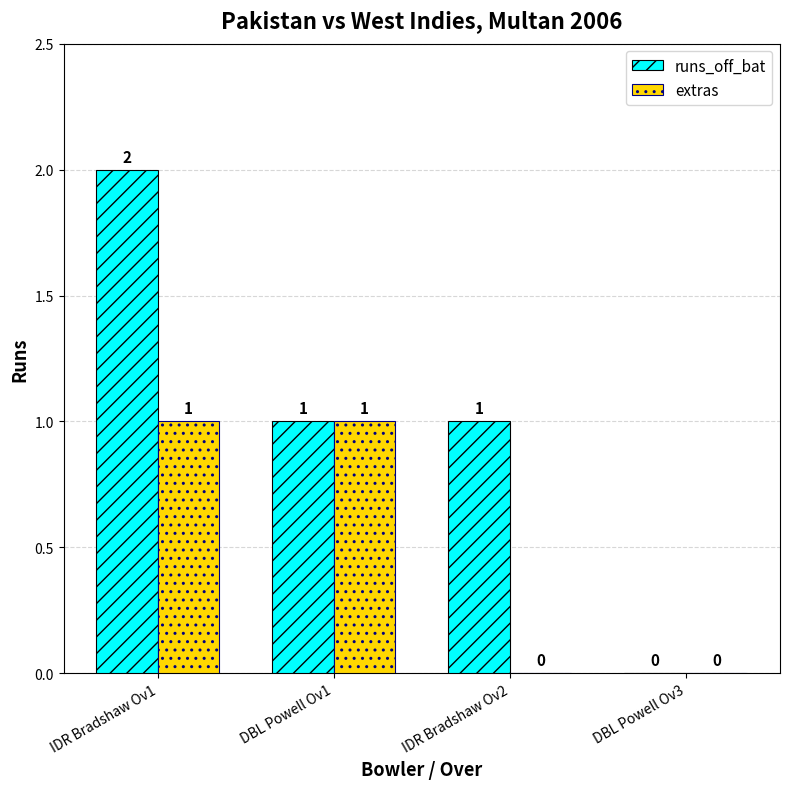

At which category is the sum across all series the highest?

IDR Bradshaw Ov1